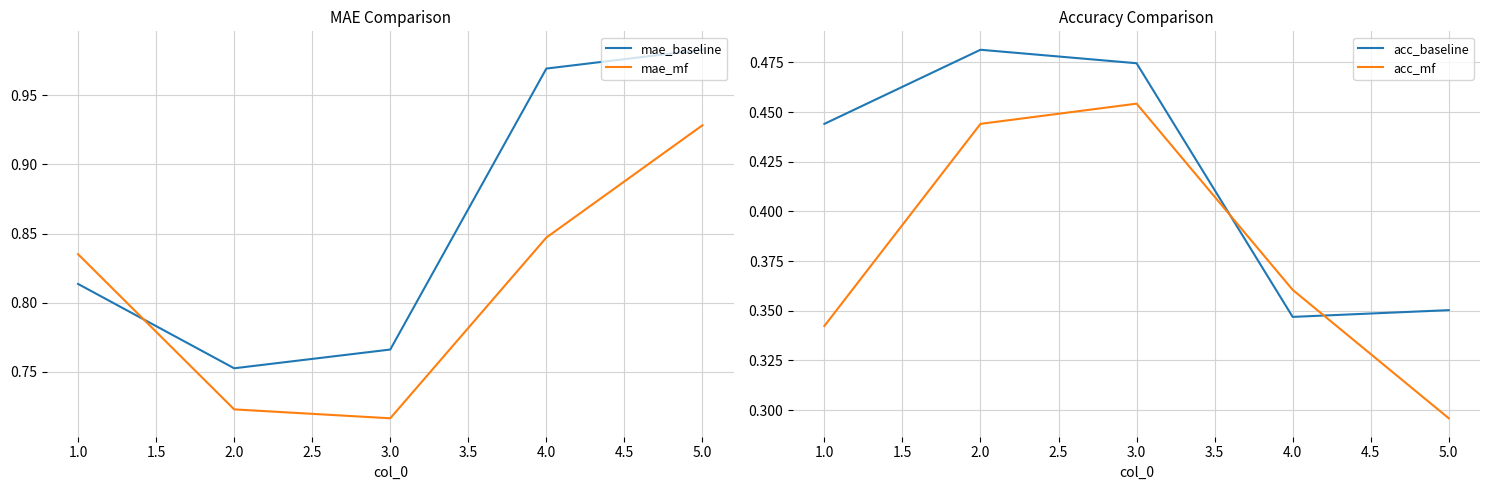

What is the difference between the maximum and minimum values in the acc_mf series?

0.2